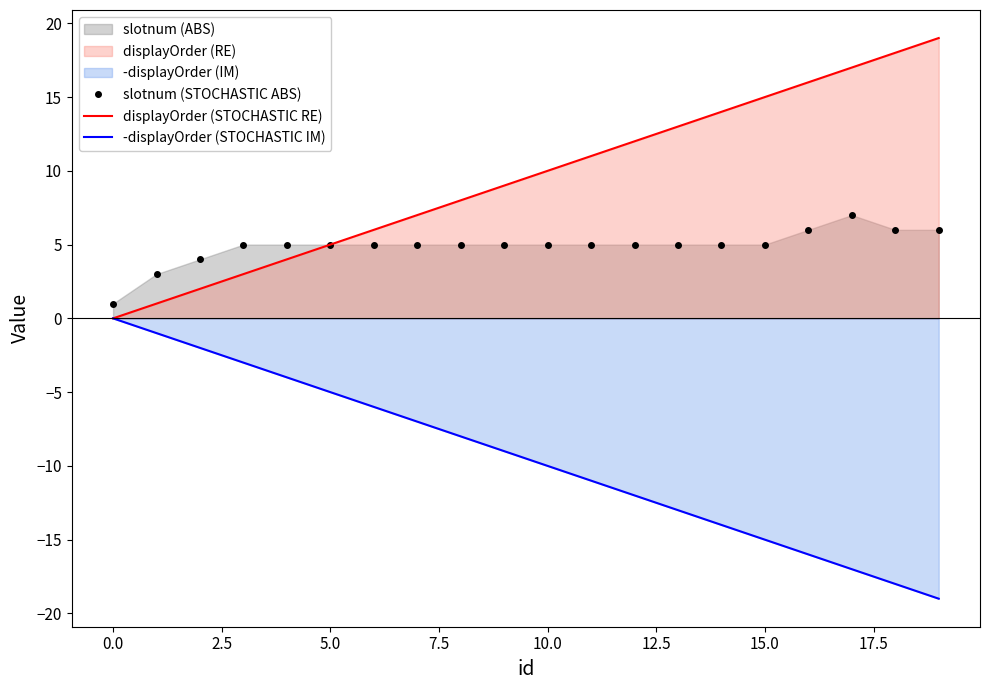

True or false: -displayOrder (STOCHASTIC IM) and displayOrder (STOCHASTIC RE) cross at least once.

False